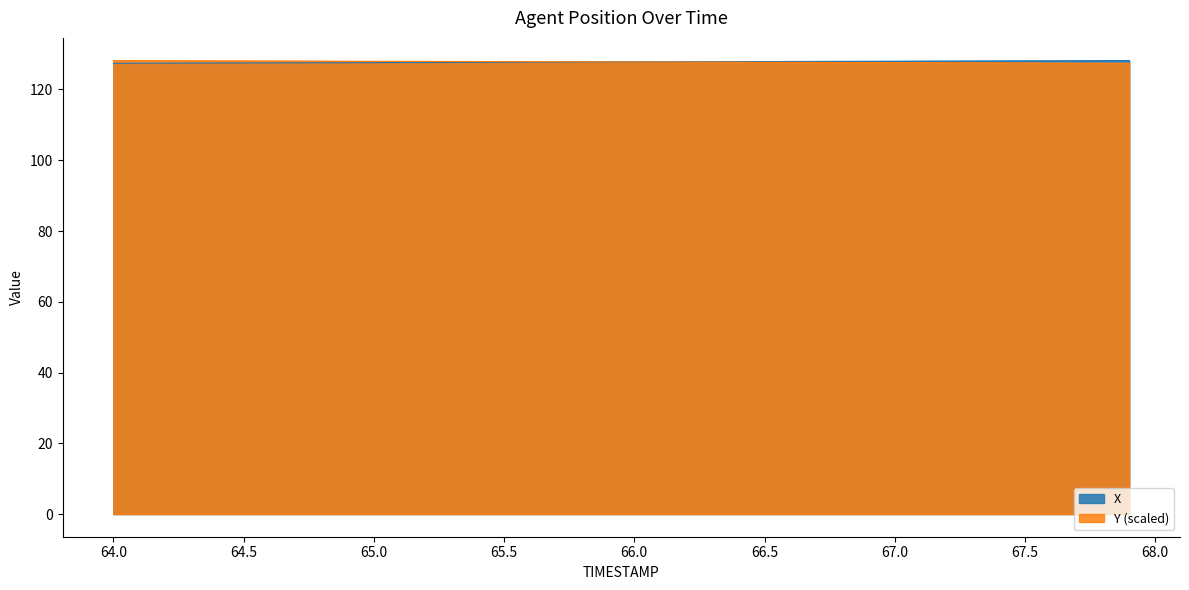

Which series ends up on top after the final intersection of Y and X?

X